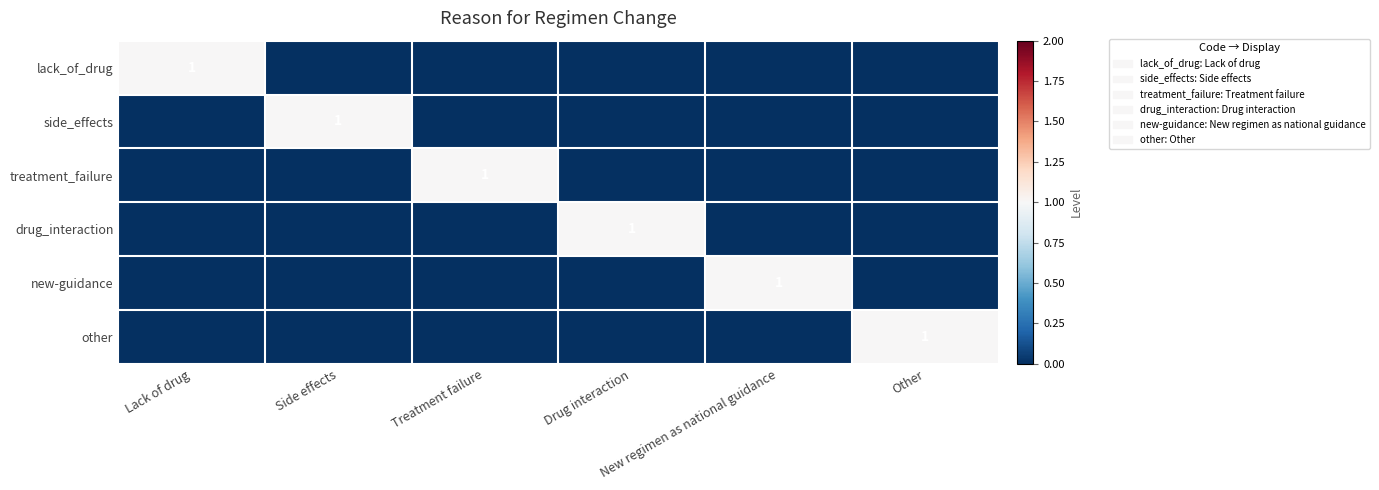

Rank the categories by new-guidance value from lowest to highest.

Lack of drug, Side effects, Treatment failure, Drug interaction, Other, New regimen as national guidance